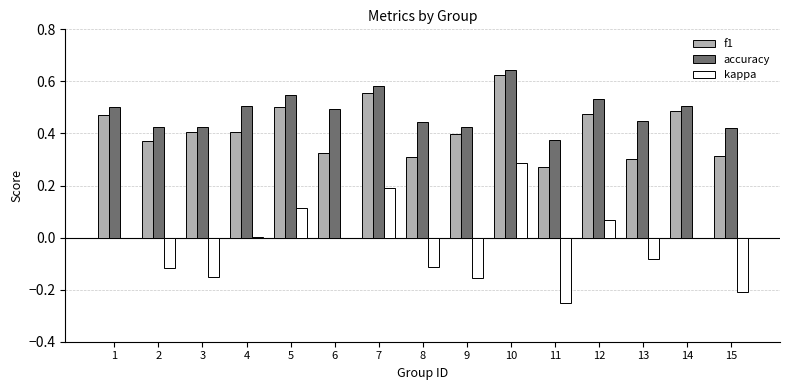

At which category is the sum across all series the highest?

10